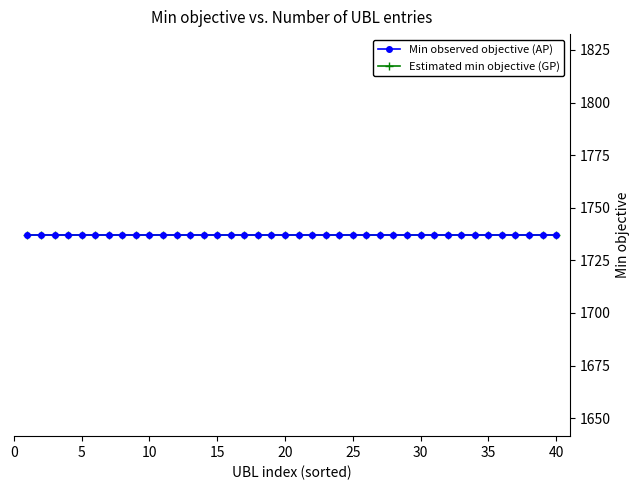

Rank the series by their maximum value, from highest to lowest.

GP, AP